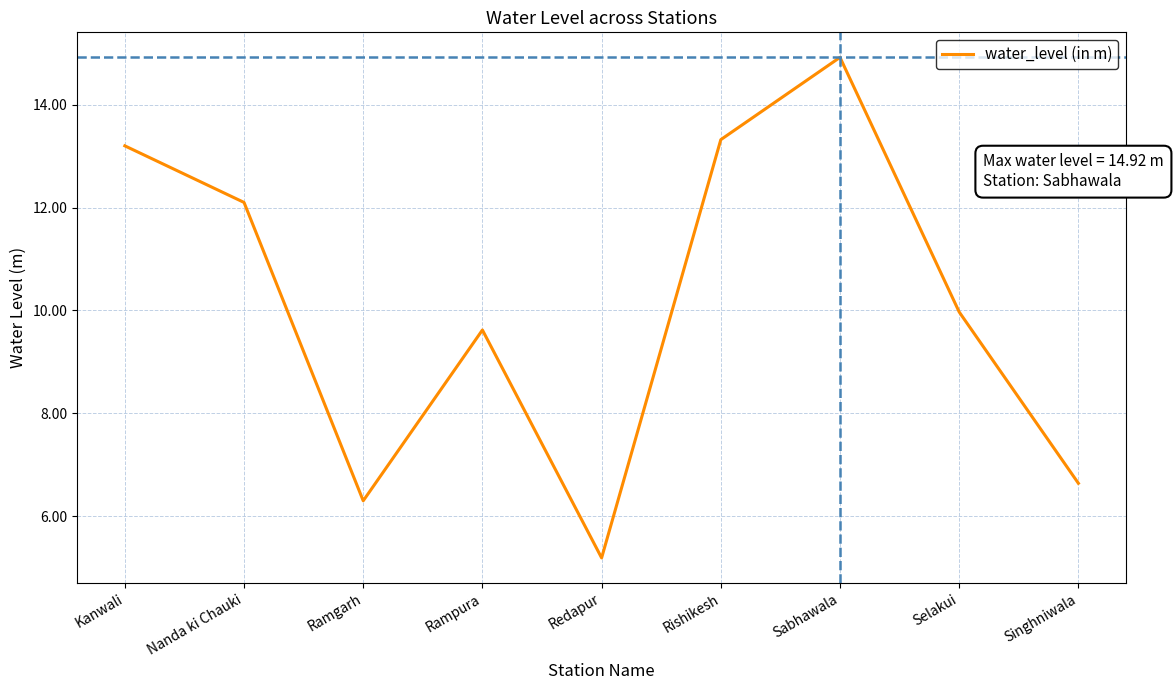

At which category does the chart reach its peak across all series?

Sabhawala